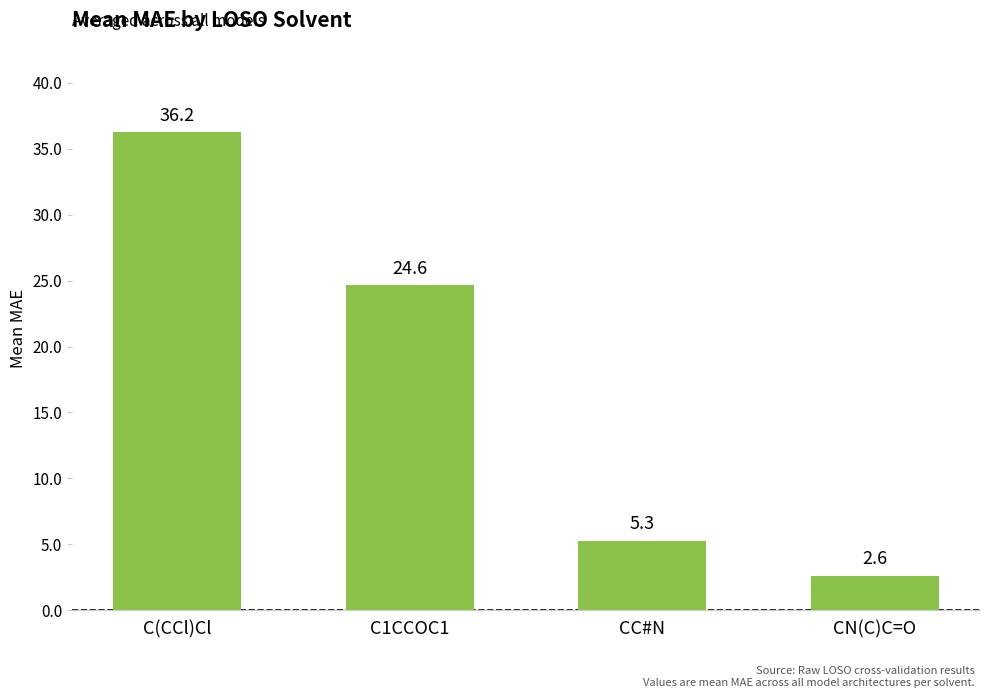

How many values exceed 24?

2